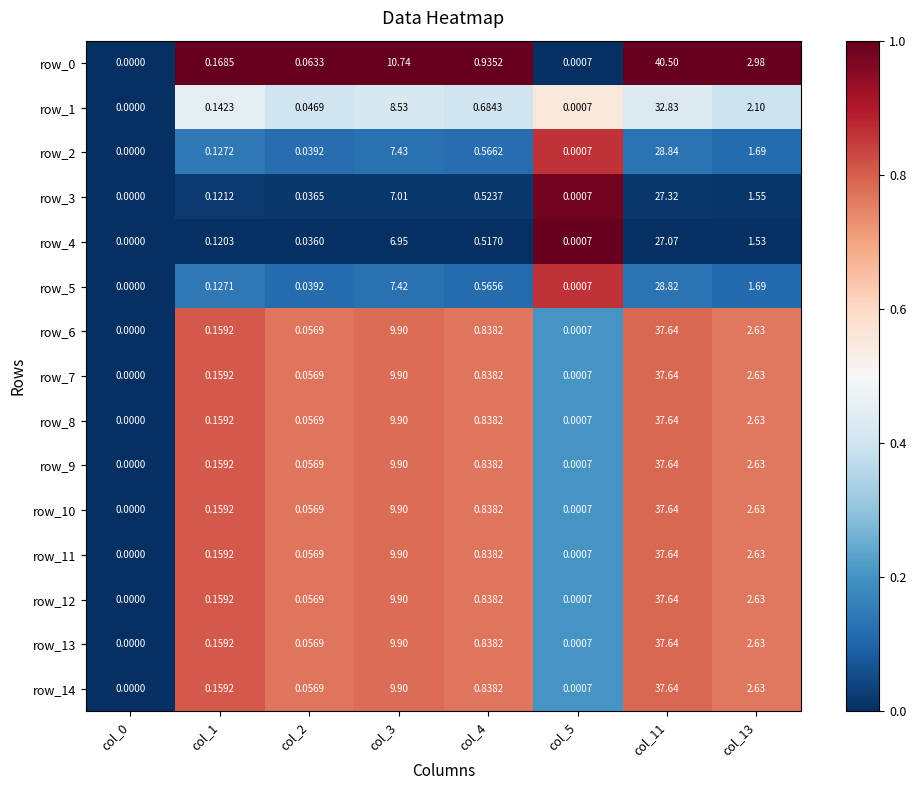

The row_4 series shows 0.0 at col_0. True or false?

True